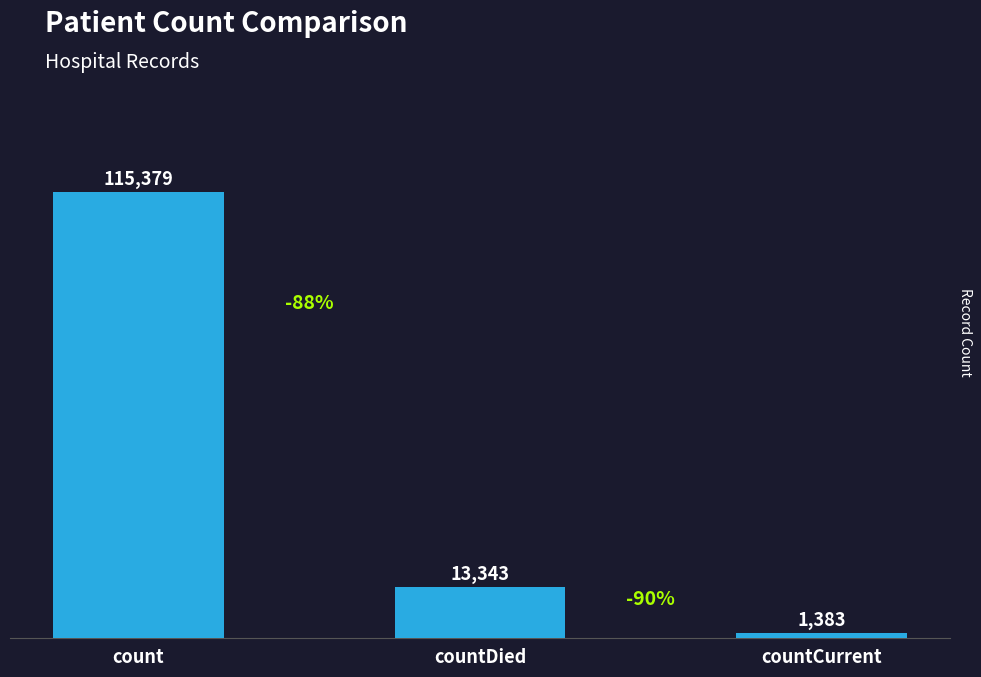

Does the chart contain any negative values?

No